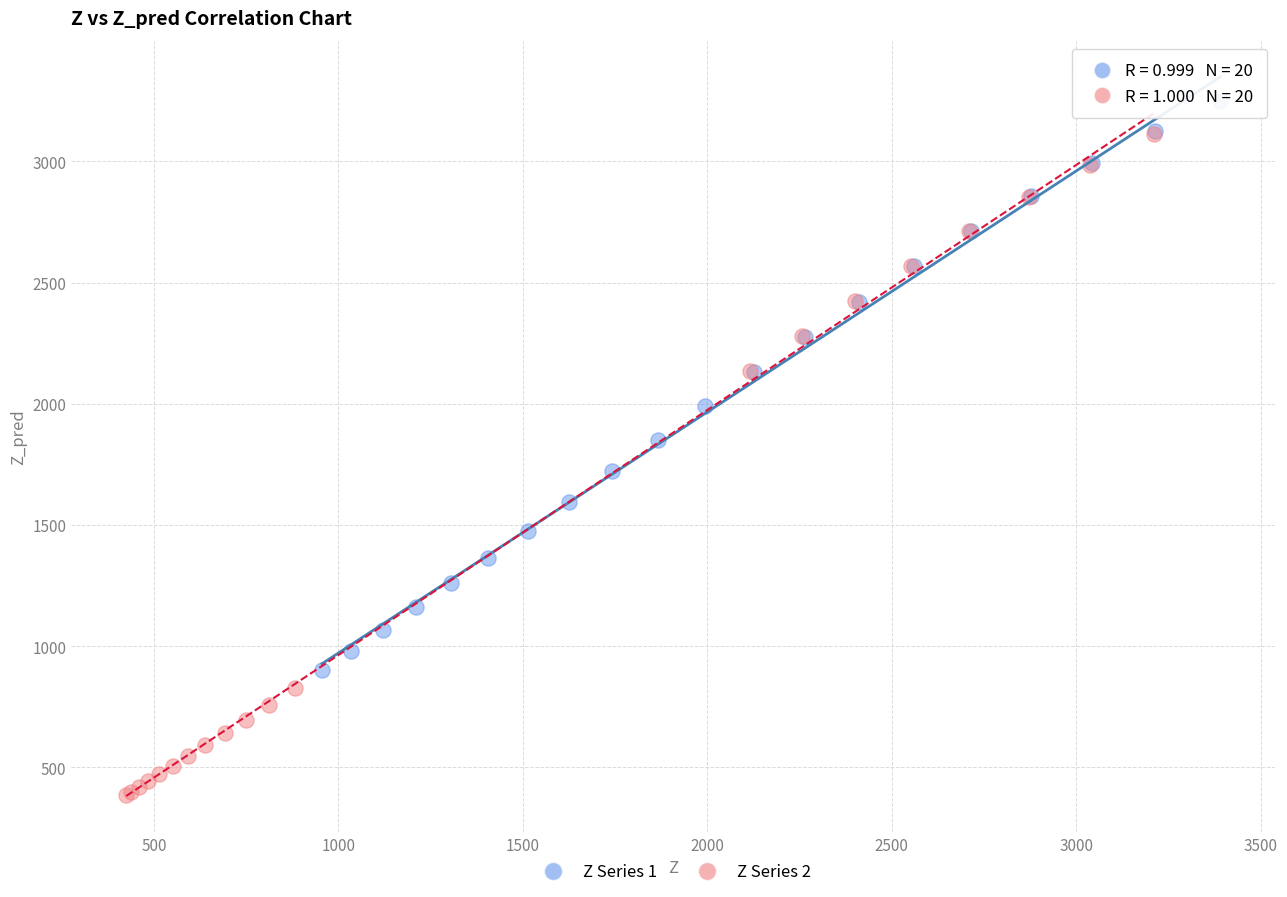

Which series has the largest Y range (max minus min)?

Z Series 2